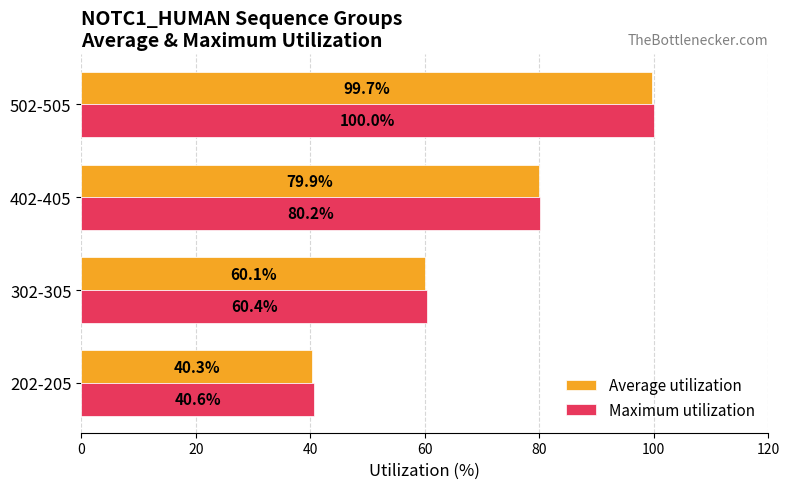

List the series in order of their overall mean, lowest first.

Average utilization, Maximum utilization